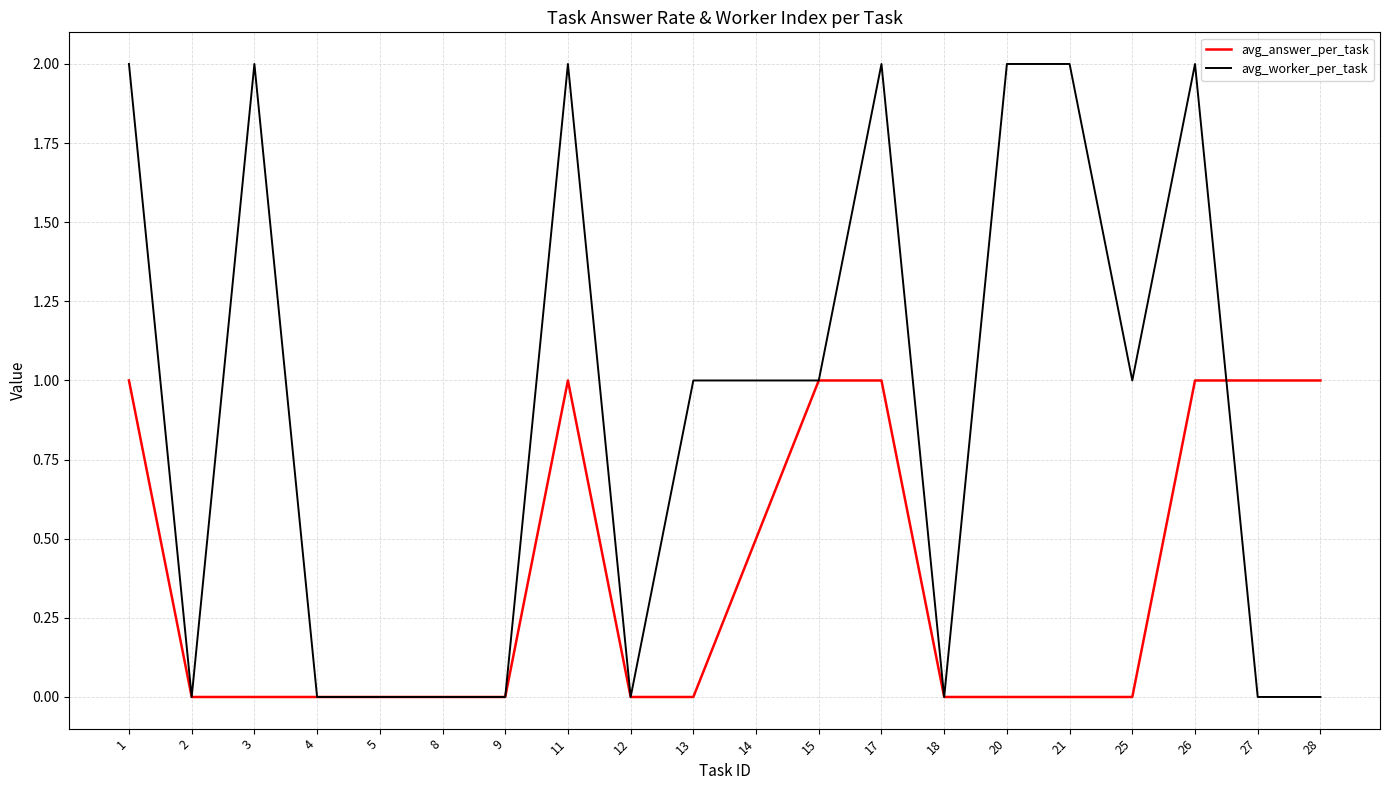

Does the chart display data point markers on the line(s)?

No